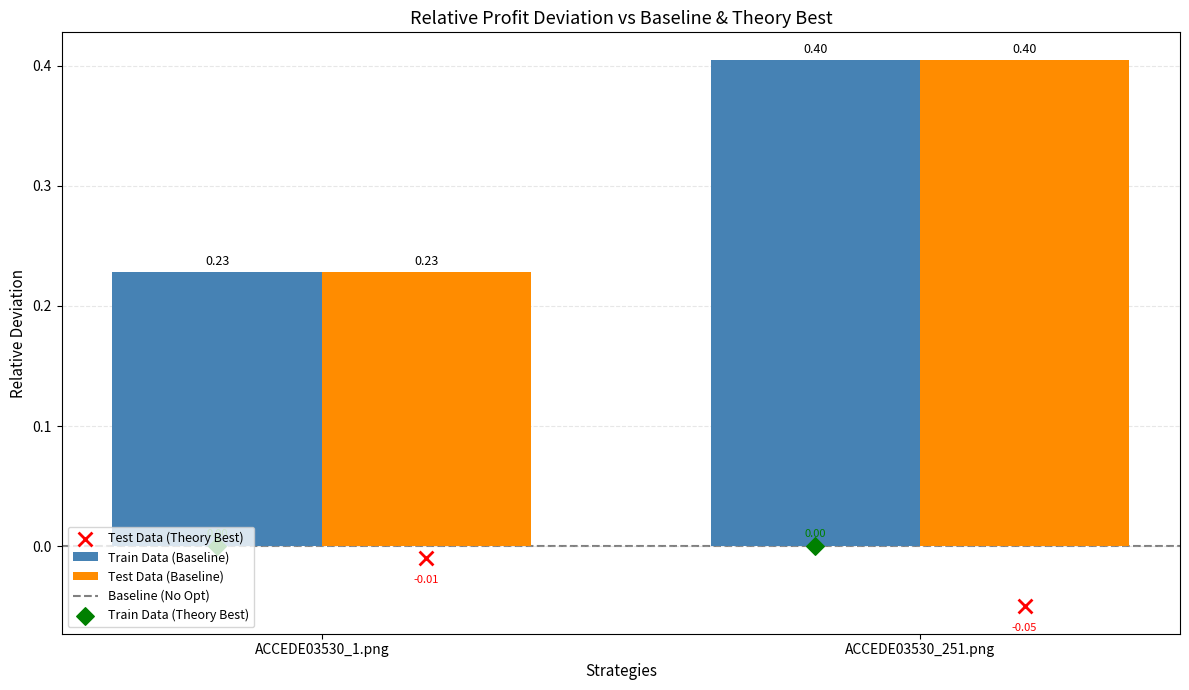

What are all the series names shown in the legend?

Baseline (No Opt), Train Data (Baseline), Test Data (Baseline), Train Data (Theory Best), Test Data (Theory Best)